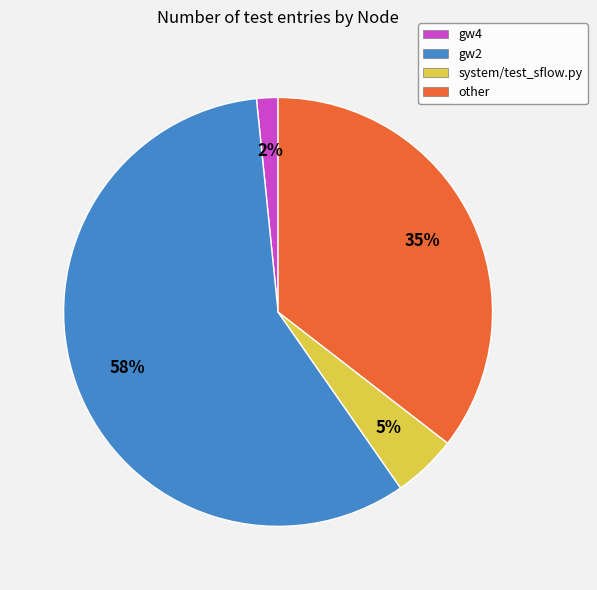

Combined, do other and gw2 account for over 50%?

Yes